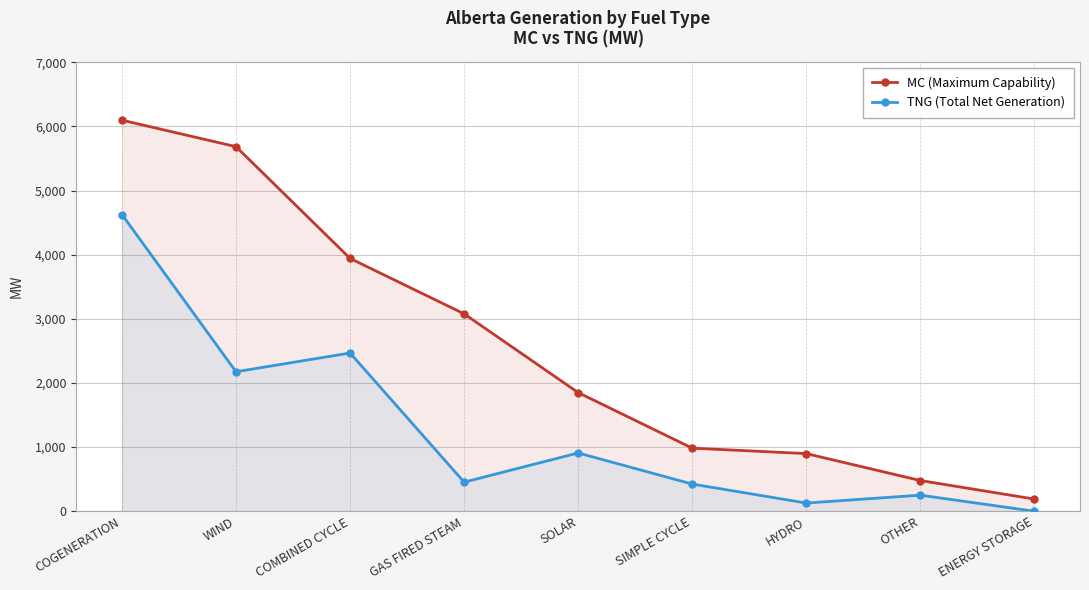

What is the greatest value displayed?

6097